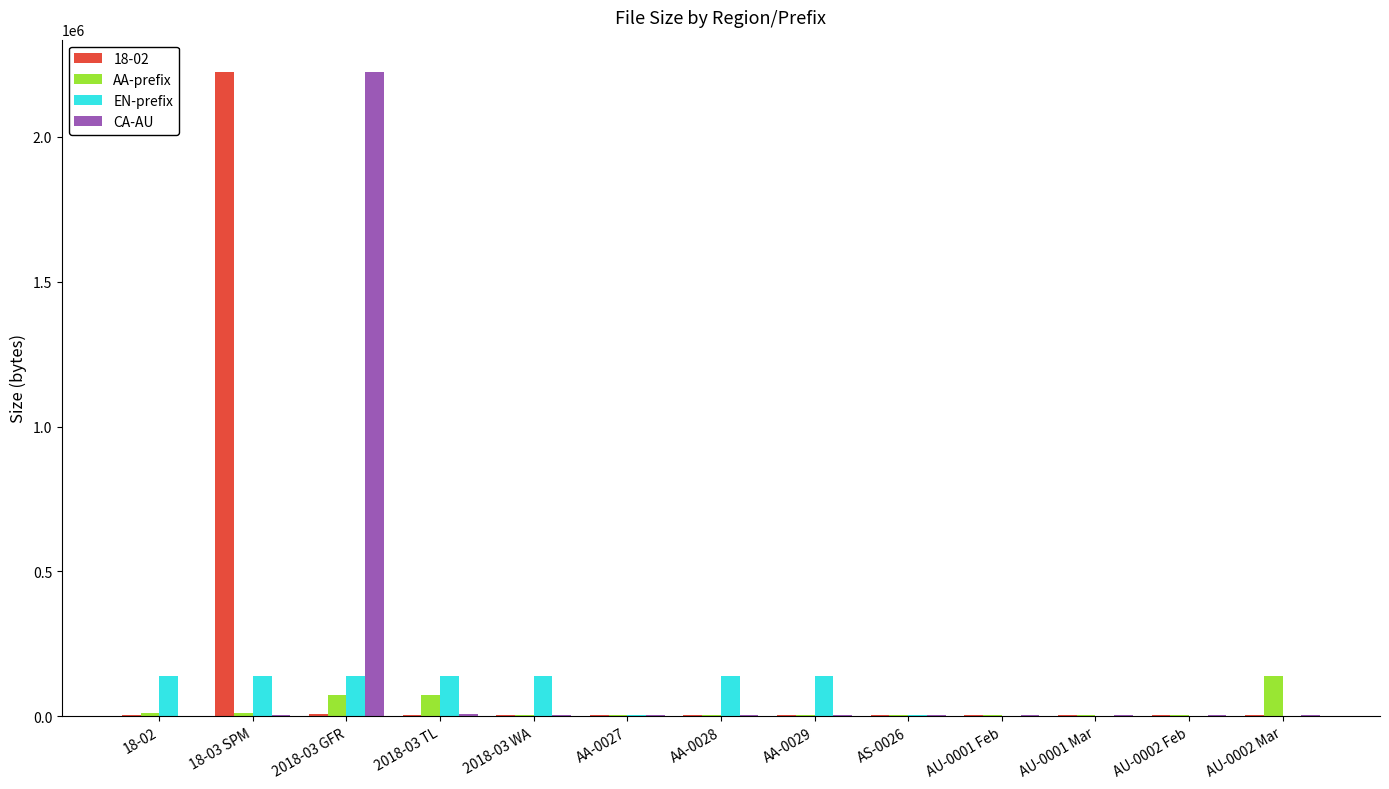

At which label is CA-AU closest to 1112438?

2018-03 TL